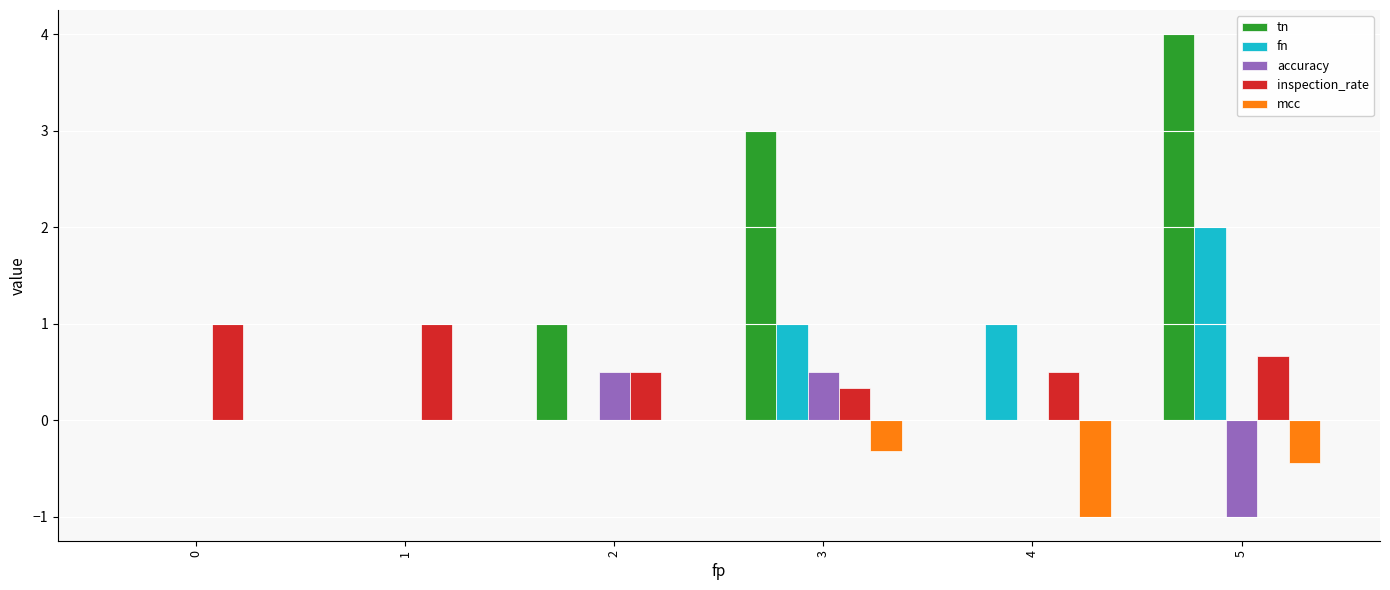

Which series has the largest total across all categories?

tn